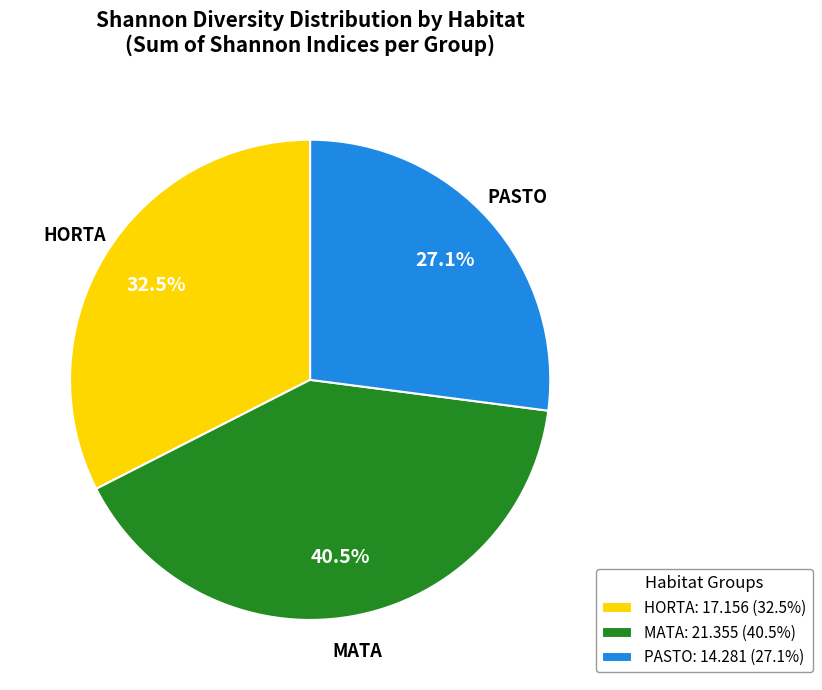

Which has a higher value, MATA or HORTA?

MATA